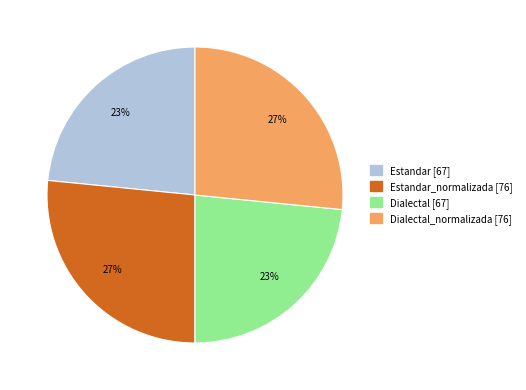

Is there a majority slice in this chart?

No